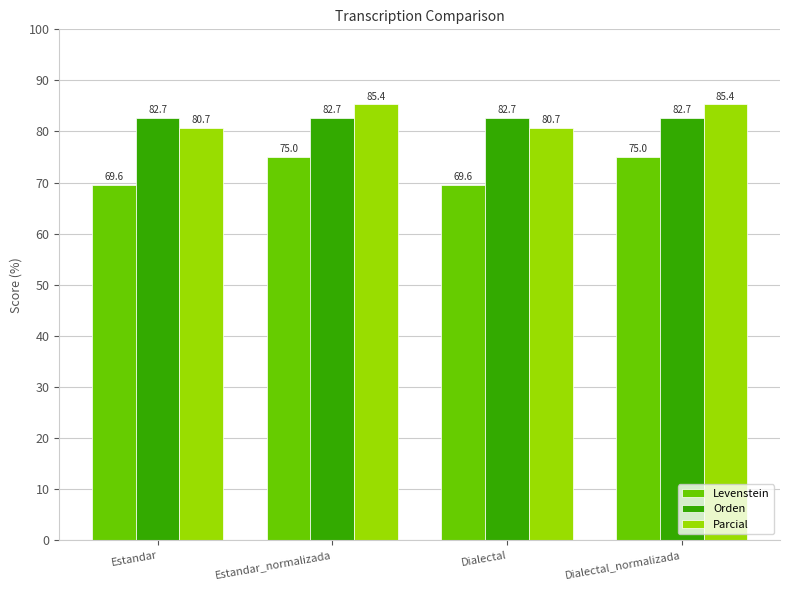

What is the minimum value shown in the chart?

69.6